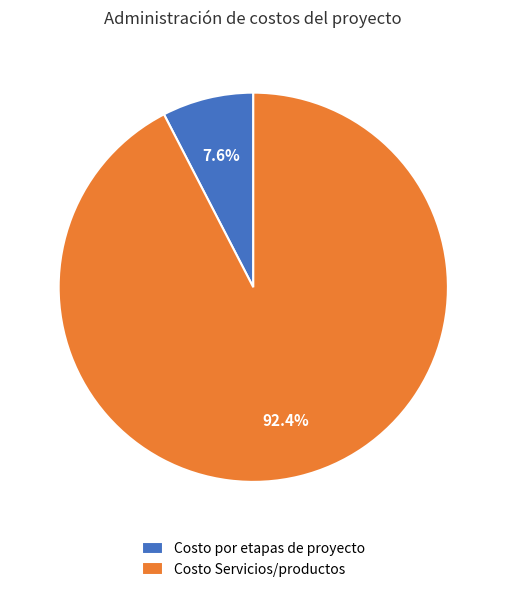

To the nearest percent, what is the combined percentage of Costo por etapas de proyecto and Costo Servicios/productos?

100%